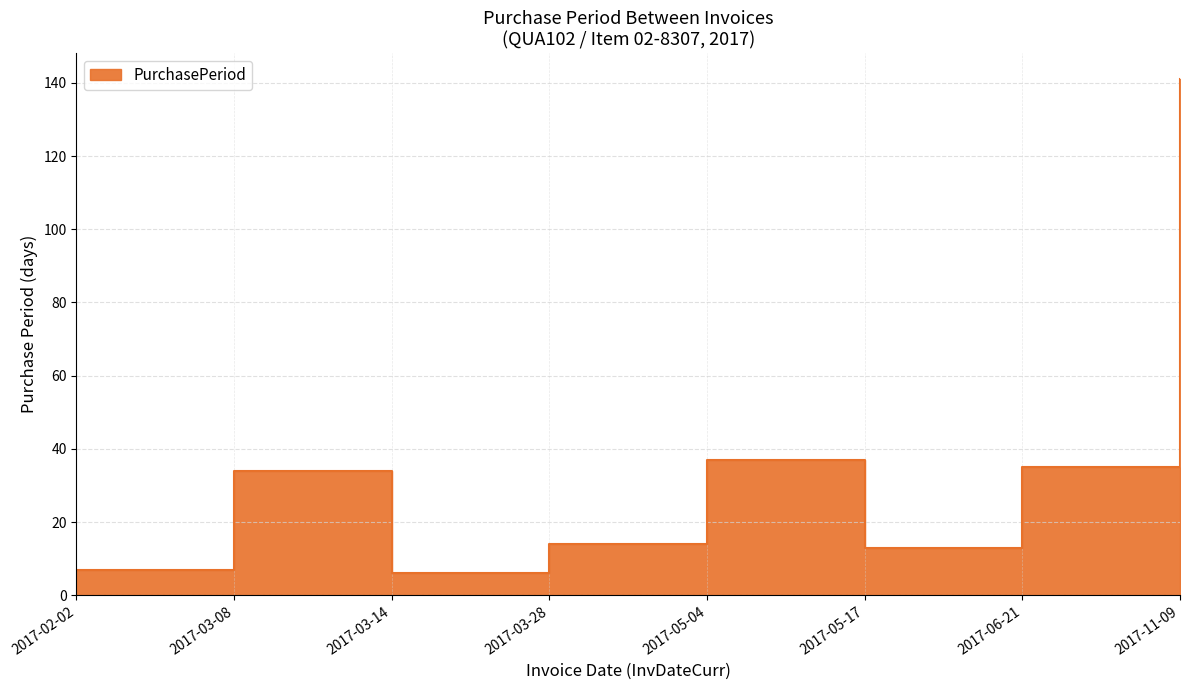

Where is the data nearest to the value 73?

2017-05-04